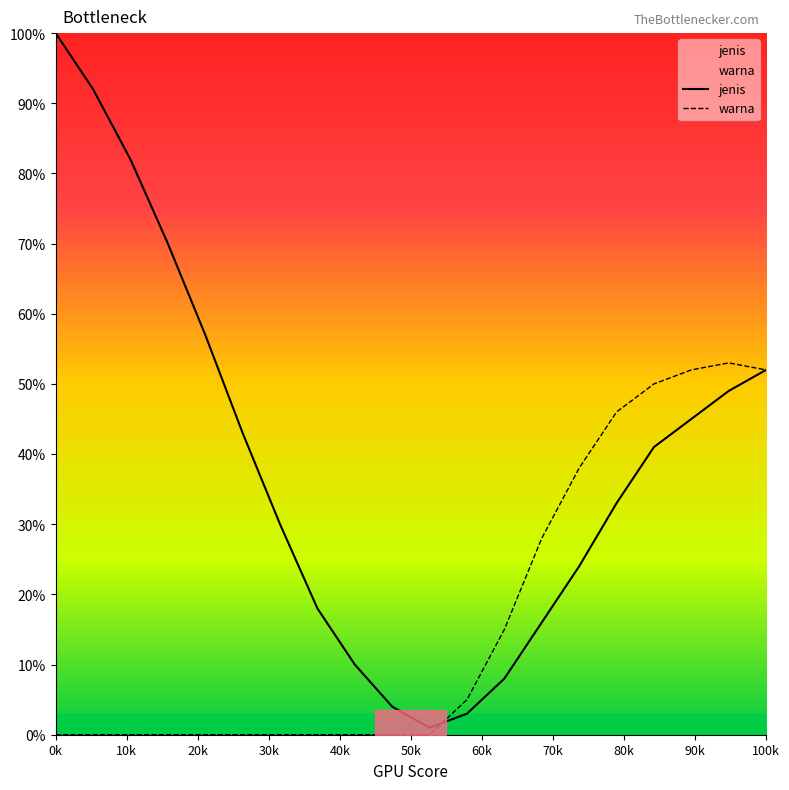

True or false: warna and jenis intersect in this chart.

True